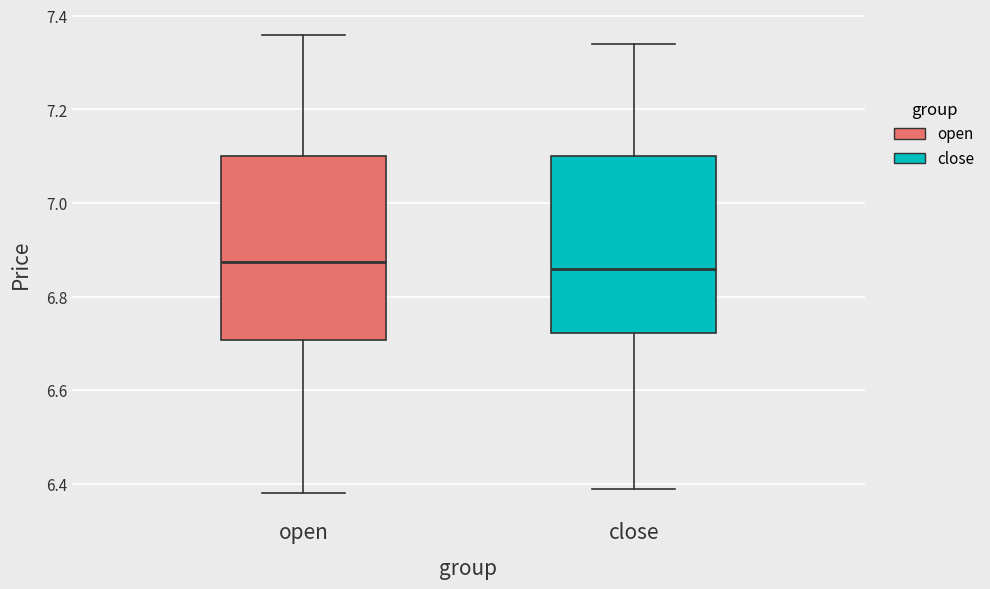

Where is the upper edge of the box for open on the y-axis? The values are not printed on the chart, so give them approximately, as read against the axis.

7.10